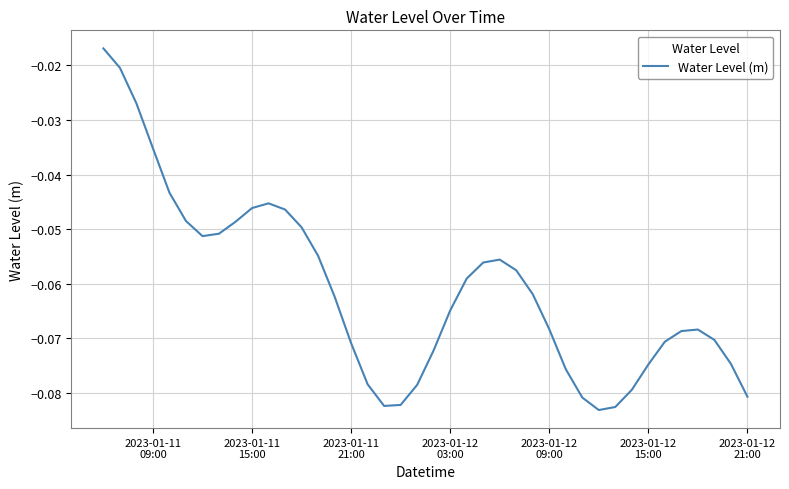

Reading left to right, transcribe all the data shown in this chart.

-0.0	-0.0	-0.0	-0.0	-0.0	-0.0	-0.1	-0.1	-0.0	-0.0	-0.0	-0.0	-0.0	-0.1	-0.1	-0.1	-0.1	-0.1	-0.1	-0.1	-0.1	-0.1	-0.1	-0.1	-0.1	-0.1	-0.1	-0.1	-0.1	-0.1	-0.1	-0.1	-0.1	-0.1	-0.1	-0.1	-0.1	-0.1	-0.1	-0.1